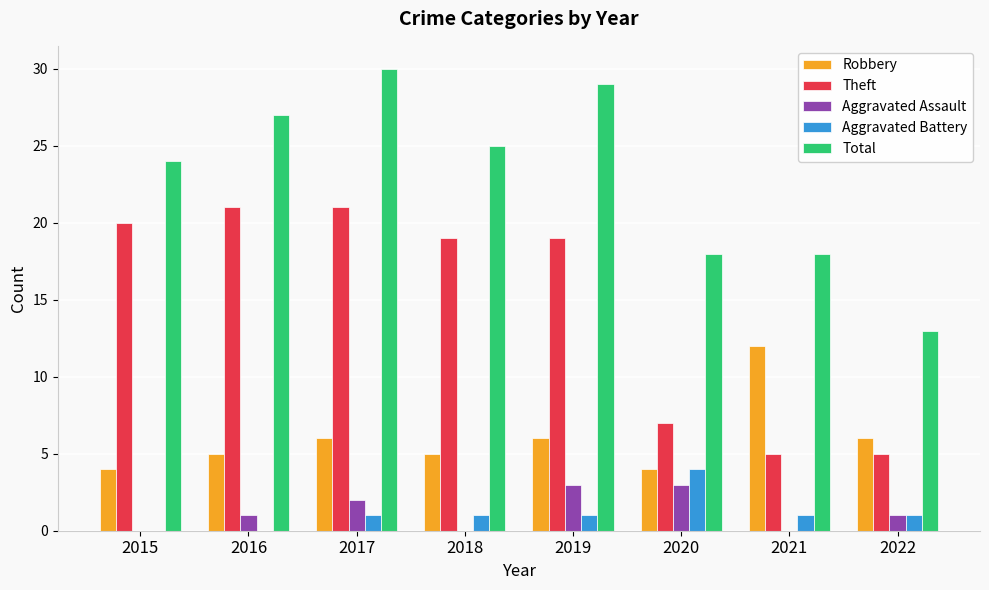

Between 2021 and 2022, which series saw the biggest shift?

Robbery